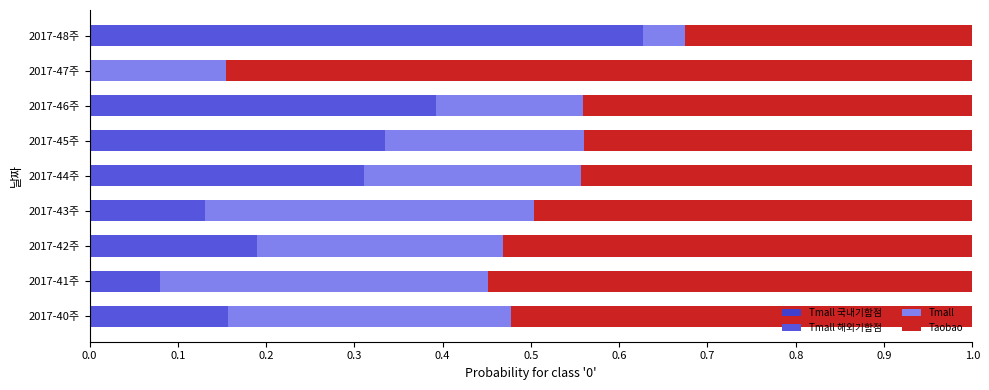

Count the number of categories in the chart.

9